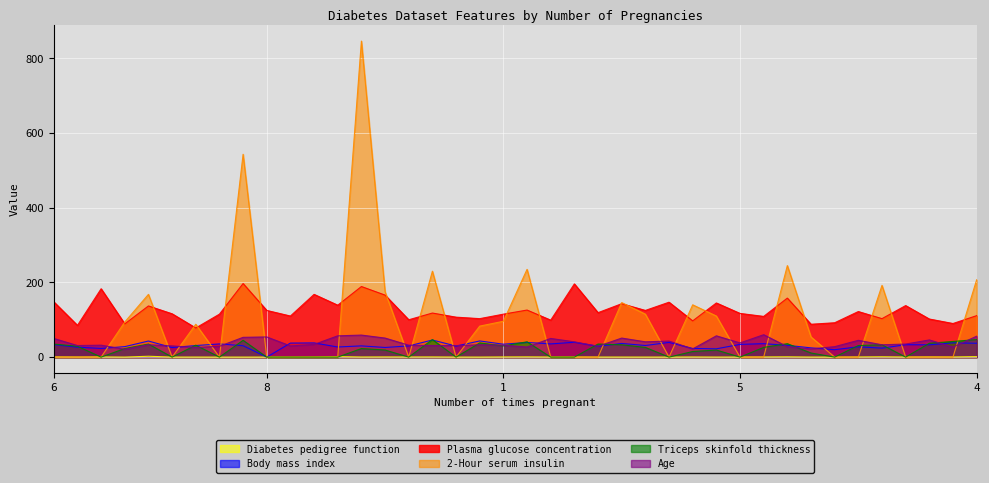

What are all the series names shown in the legend?

Diabetes pedigree function, Body mass index, Plasma glucose concentration, 2-Hour serum insulin, Triceps skinfold thickness, Age